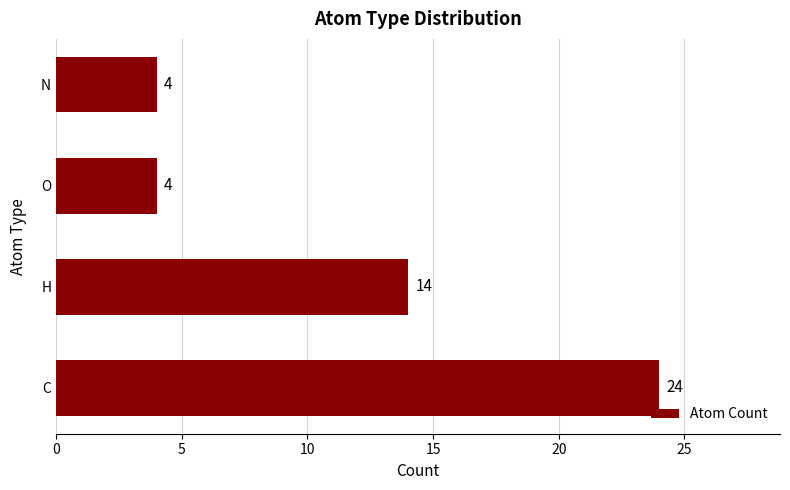

What is the difference between the maximum and minimum values?

20